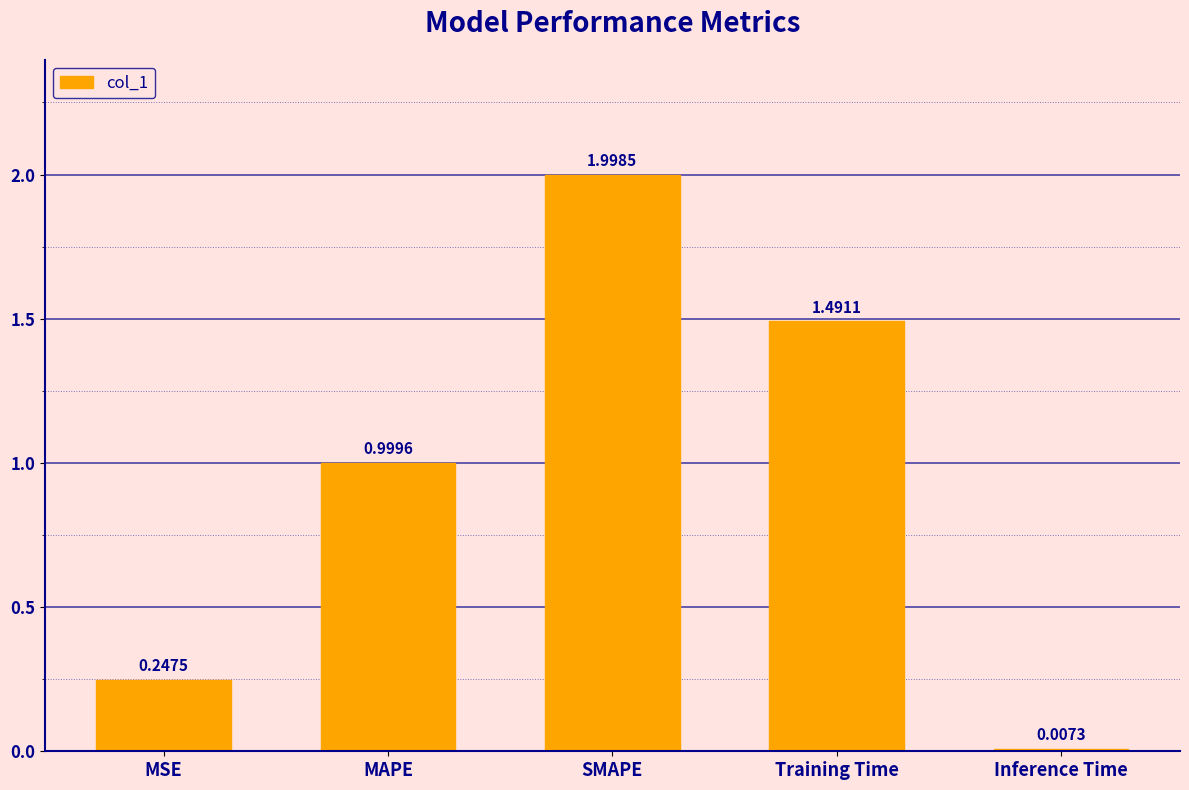

True or false: the data shows 1.4 at MAPE.

False